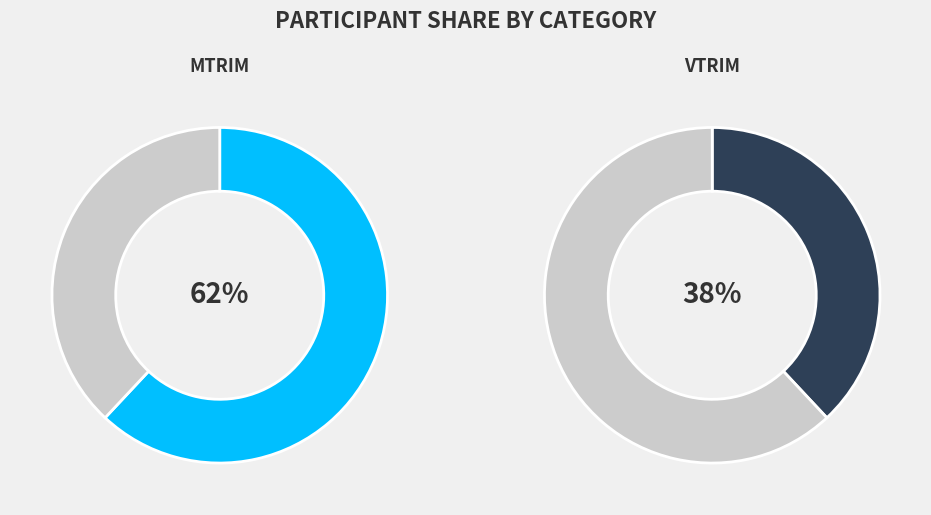

Is it true that VTRIM is 50% of the pie?

False